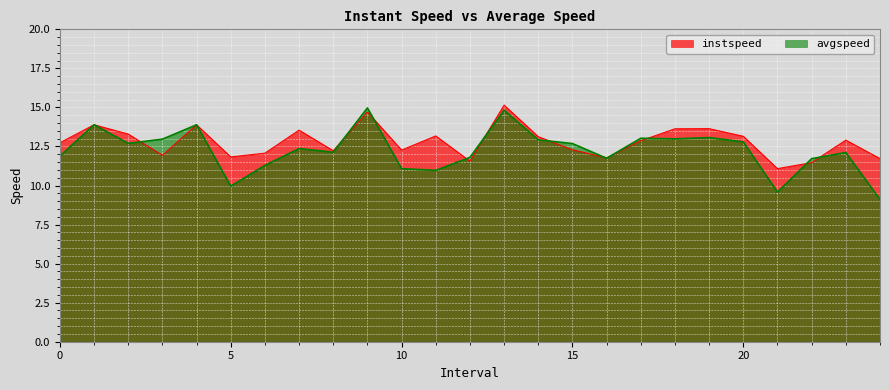

True or false: instspeed has a value of 16.0 at 6.0.

False